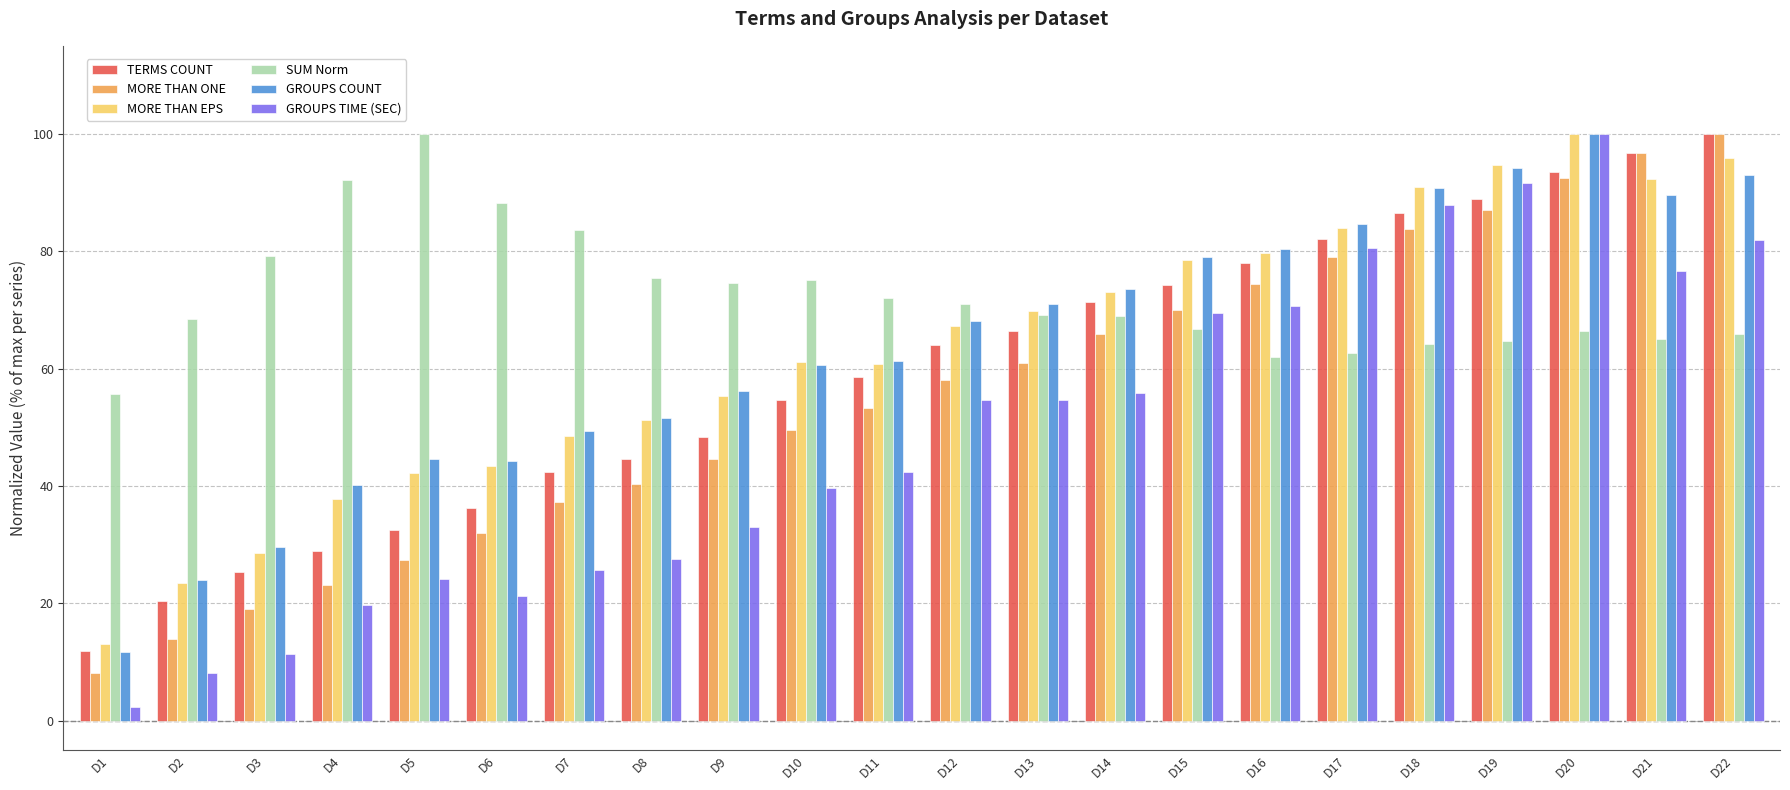

What is the difference between the second highest and second lowest values in the GROUPS COUNT series?

70.2